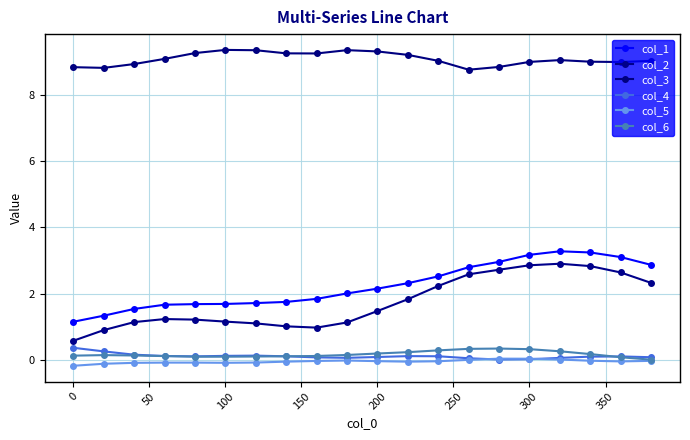

Reading left to right, transcribe all the data shown in this chart.

col_1: 1.2	1.3	1.5	1.7	1.7	1.7	1.7	1.8	1.8	2.0	2.2	2.3	2.5	2.8	3.0	3.2	3.3	3.2	3.1	2.9
col_2: 0.6	0.9	1.1	1.2	1.2	1.2	1.1	1.0	1.0	1.1	1.5	1.8	2.2	2.6	2.7	2.9	2.9	2.8	2.6	2.3
col_3: 8.8	8.8	8.9	9.1	9.3	9.3	9.3	9.2	9.2	9.3	9.3	9.2	9.0	8.8	8.8	9.0	9.0	9.0	9.0	9.0
col_4: 0.4	0.3	0.2	0.1	0.1	0.1	0.1	0.1	0.1	0.1	0.1	0.1	0.1	0.1	0.0	0.0	0.1	0.1	0.1	0.1
col_5: -0.2	-0.1	-0.1	-0.1	-0.1	-0.1	-0.1	-0.0	-0.0	-0.0	-0.0	-0.0	-0.0	0.0	0.0	0.0	0.0	-0.0	-0.0	-0.0
col_6: 0.1	0.1	0.1	0.1	0.1	0.1	0.1	0.1	0.1	0.2	0.2	0.2	0.3	0.3	0.3	0.3	0.3	0.2	0.1	0.0